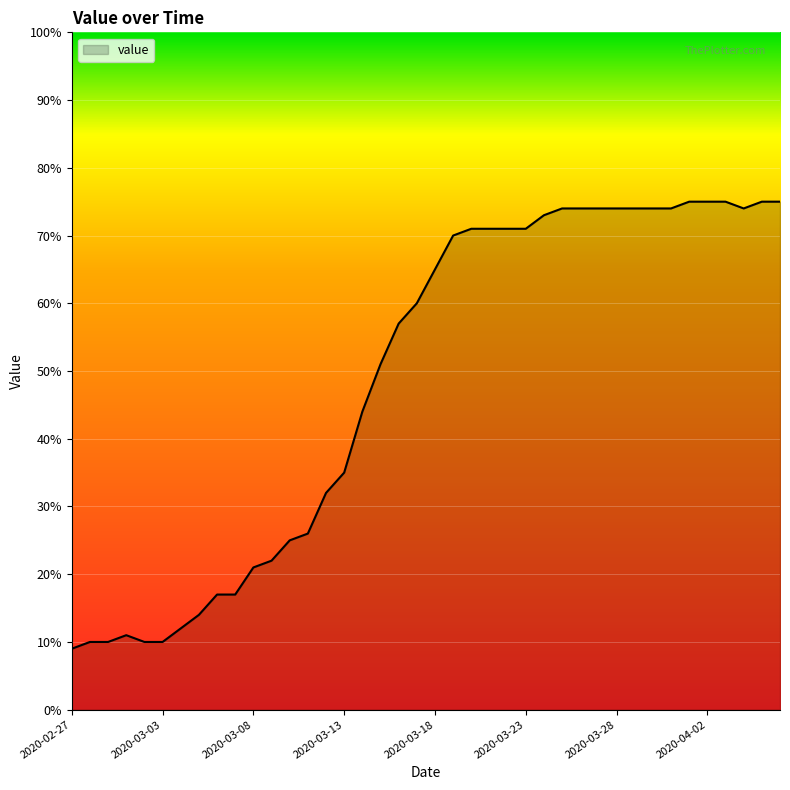

What is the maximum value shown in the chart?

75.0